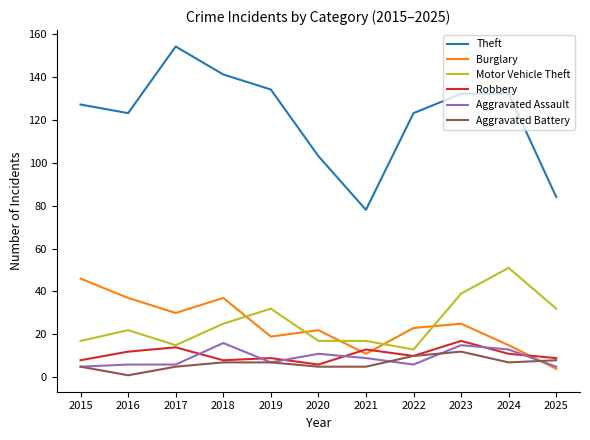

Does the chart display data point markers on the line(s)?

No